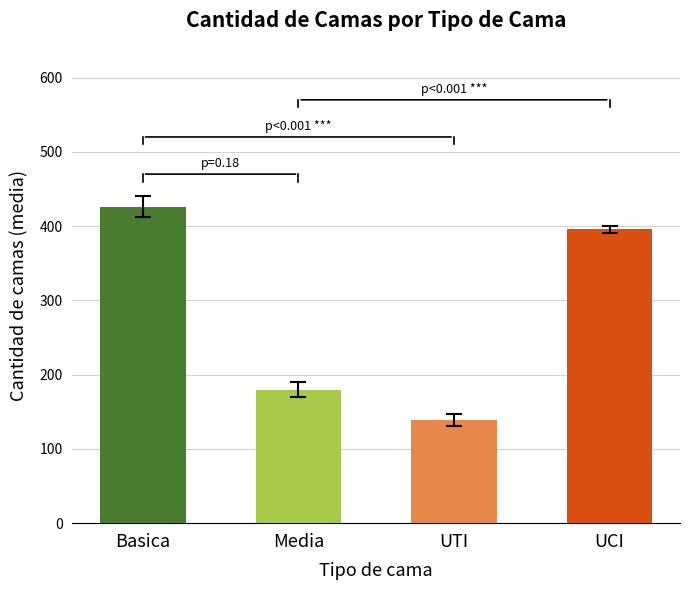

What is the label of the 3rd bar from the left?

UTI